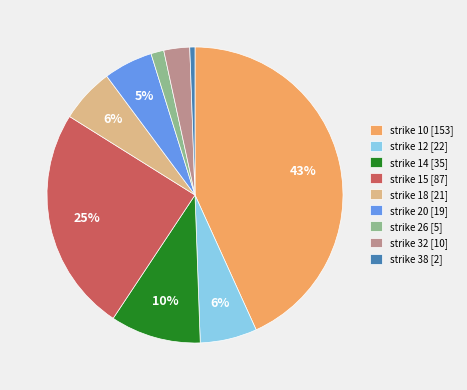

Which has a higher value, strike 15 [87] or strike 18 [21]?

strike 15 [87]